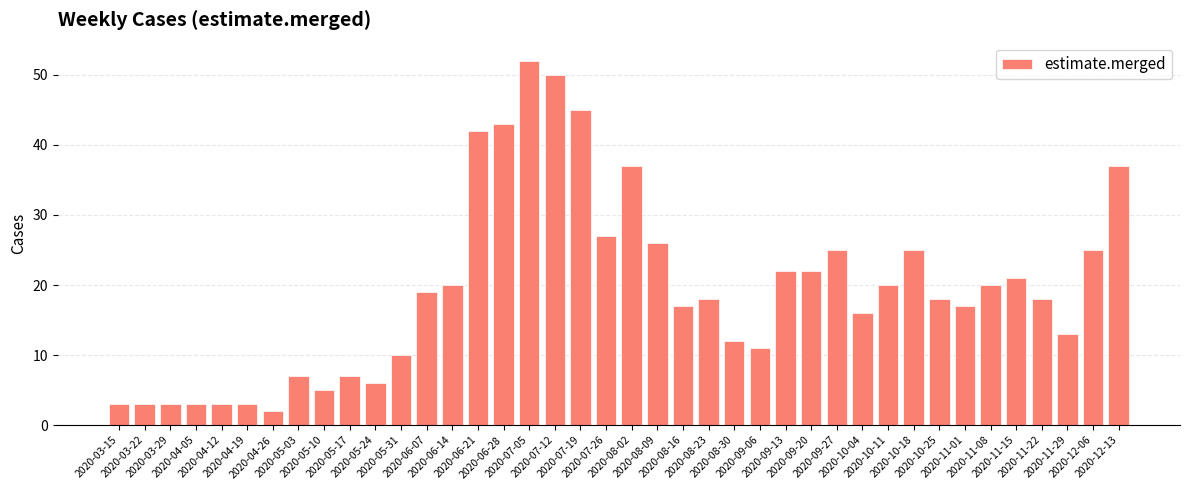

Which has a higher value, 2020-08-23 or 2020-03-22?

2020-08-23